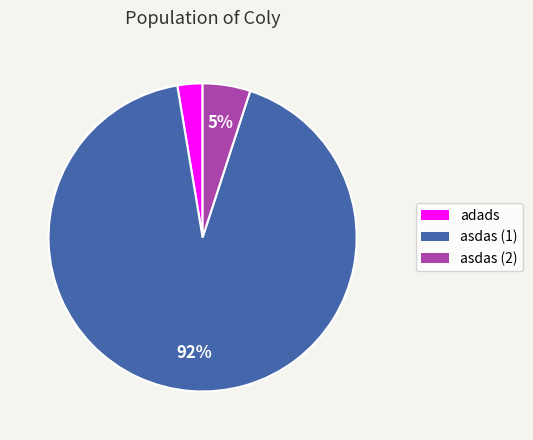

Does any single category account for the majority?

Yes